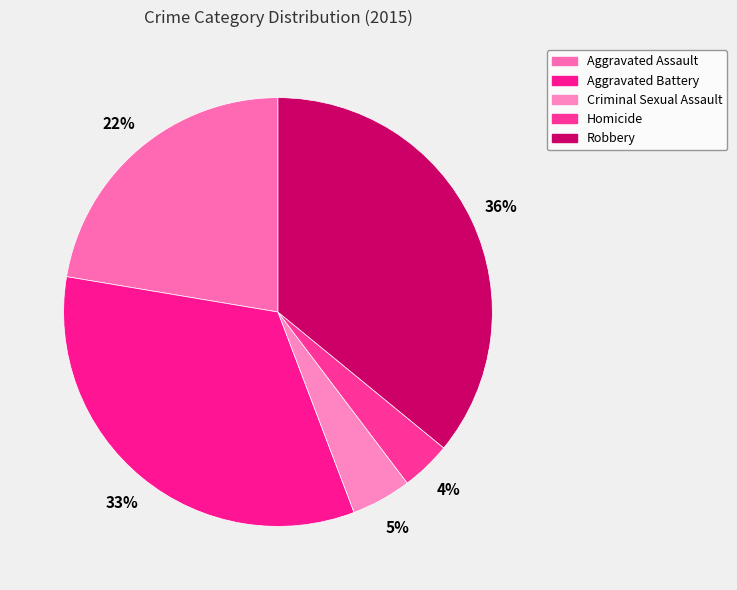

Combined, do Aggravated Assault and Homicide account for over 50%?

No